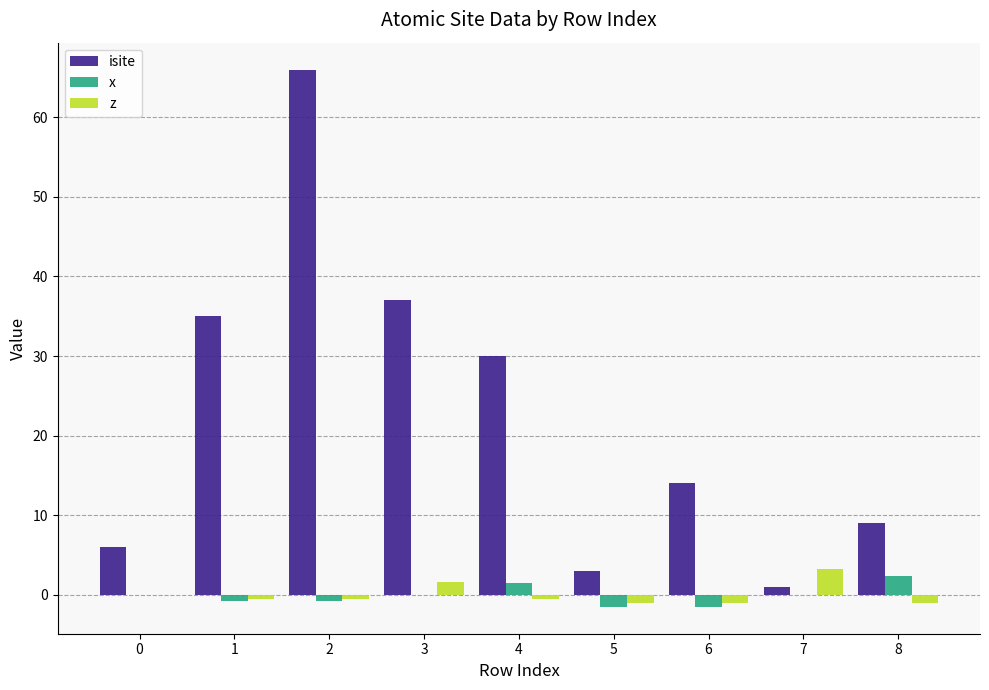

Count the number of categories in the chart.

9